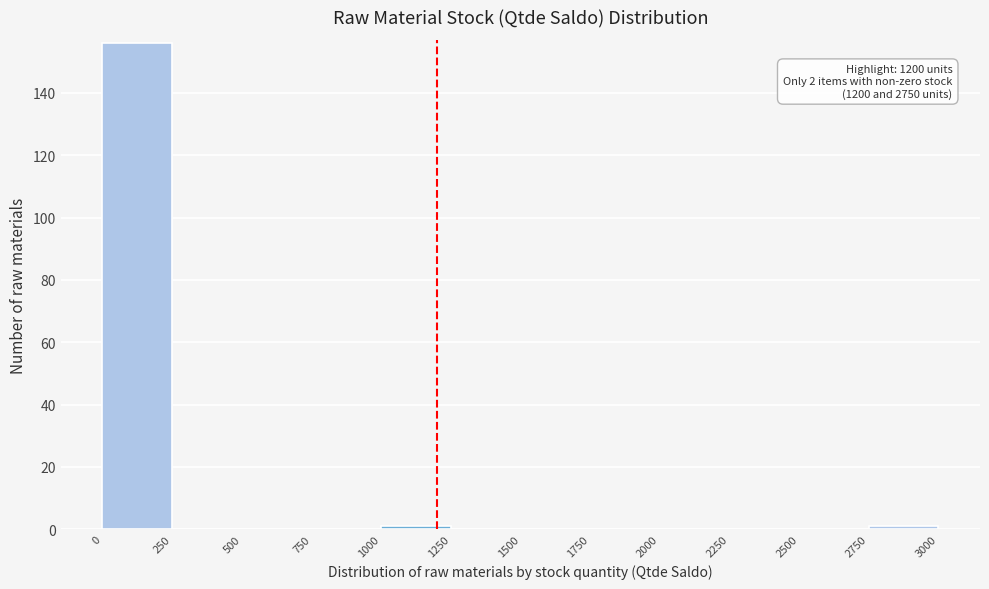

Which range on the x-axis has the tallest bar?

0 to 250